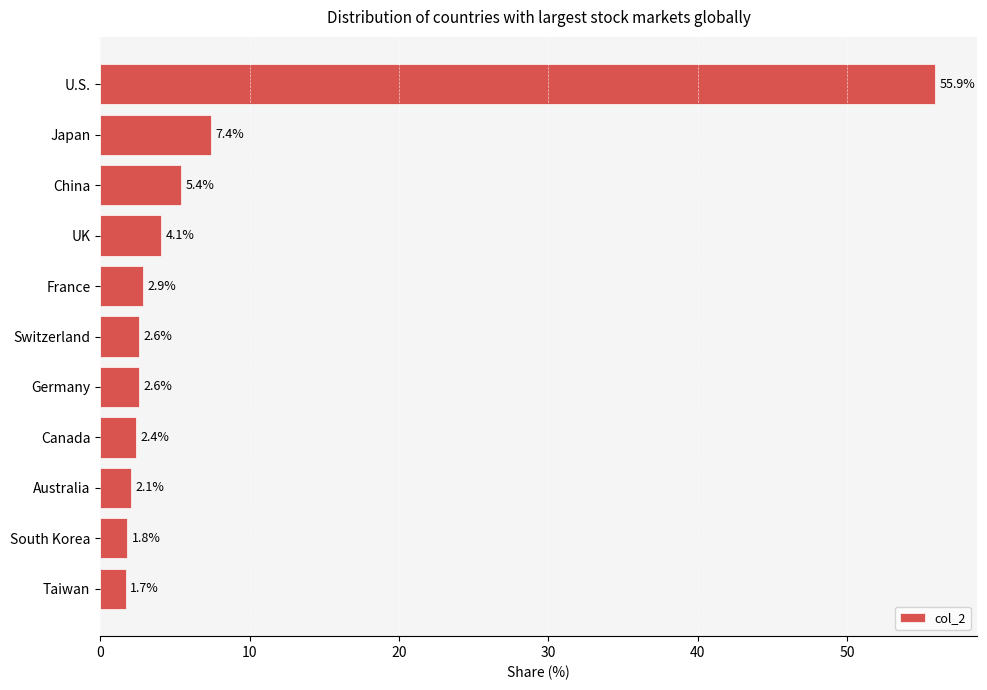

True or false: the data shows 2.6 at Switzerland.

True